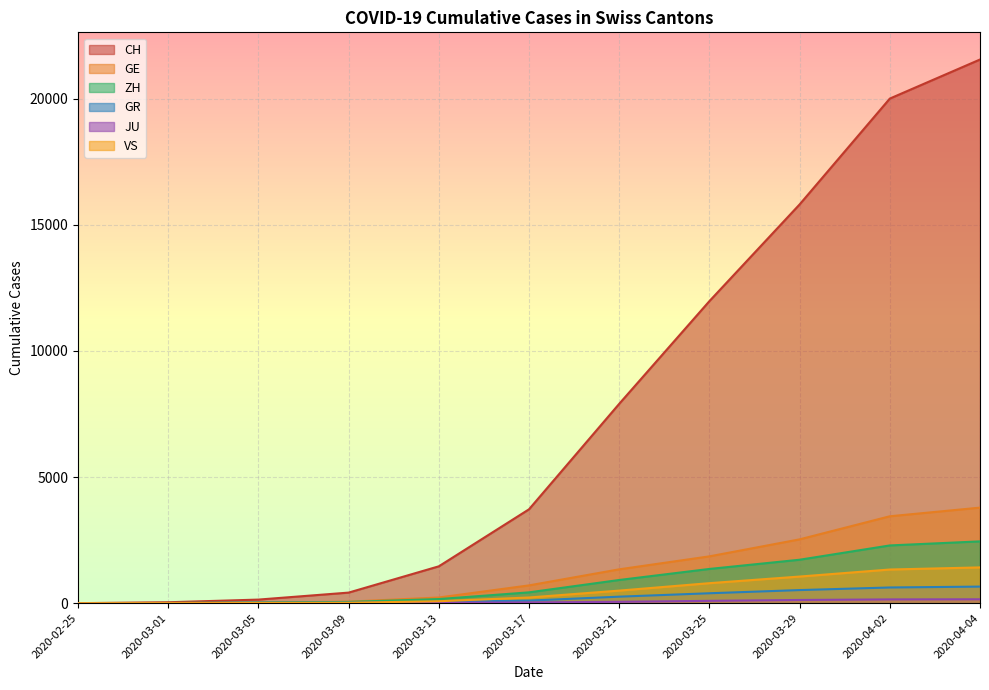

True or false: GE has more than 0 interior local peaks.

False